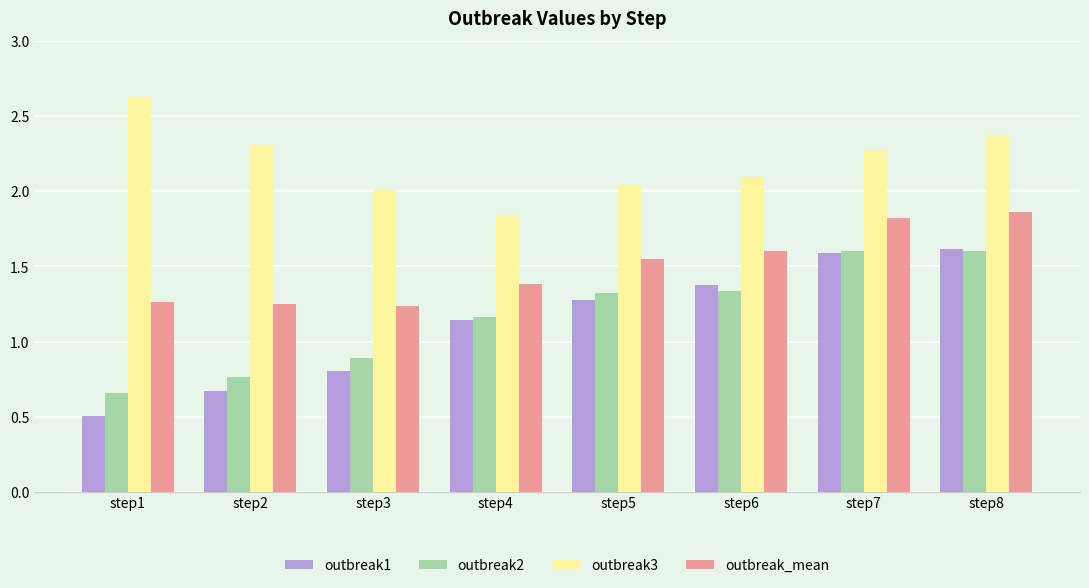

At how many categories does at least one series exceed 0?

8